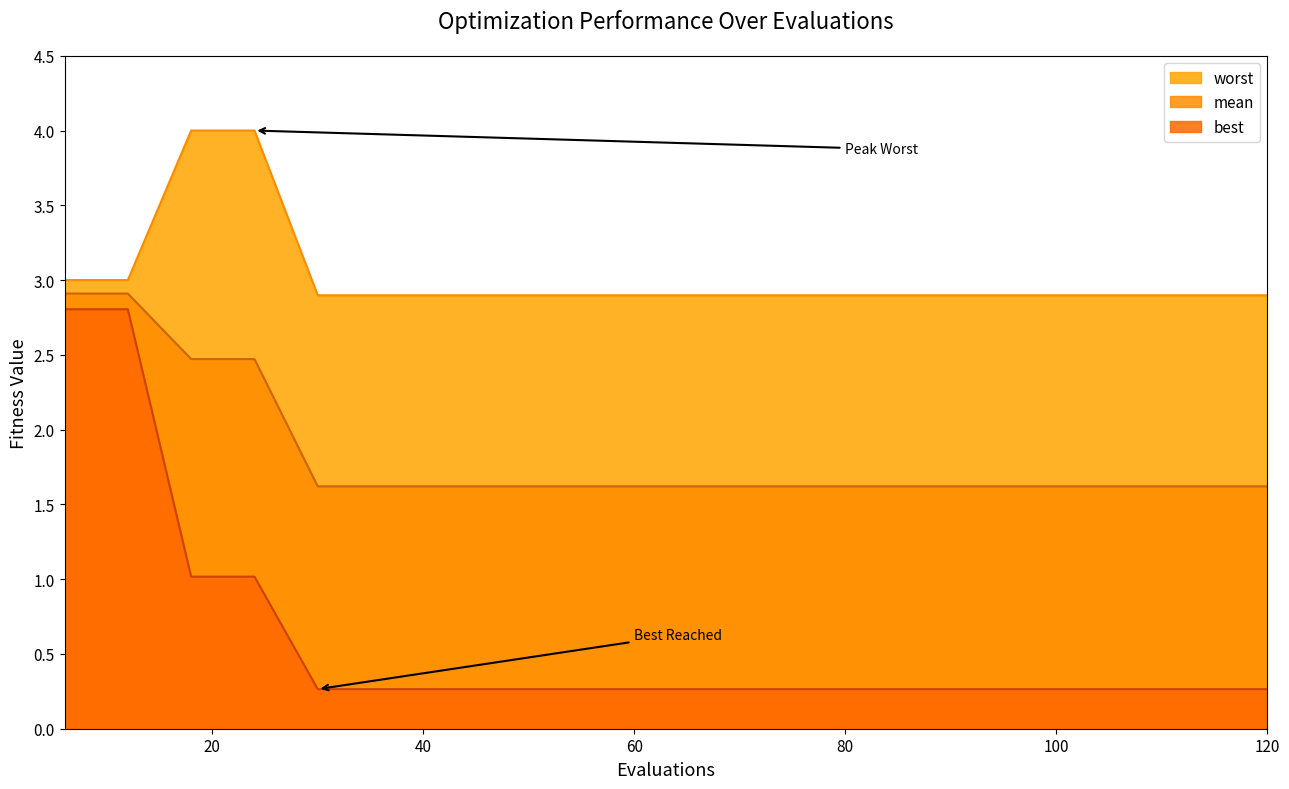

The value of worst at 60 is 2.9. True or false?

True